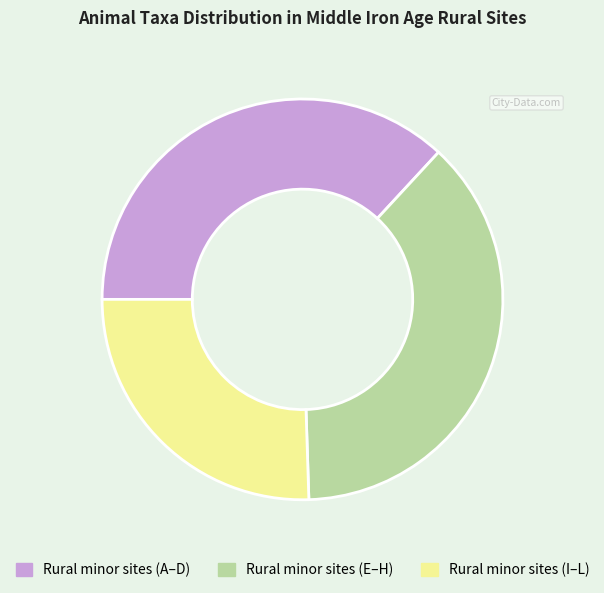

Does any single category account for the majority?

No